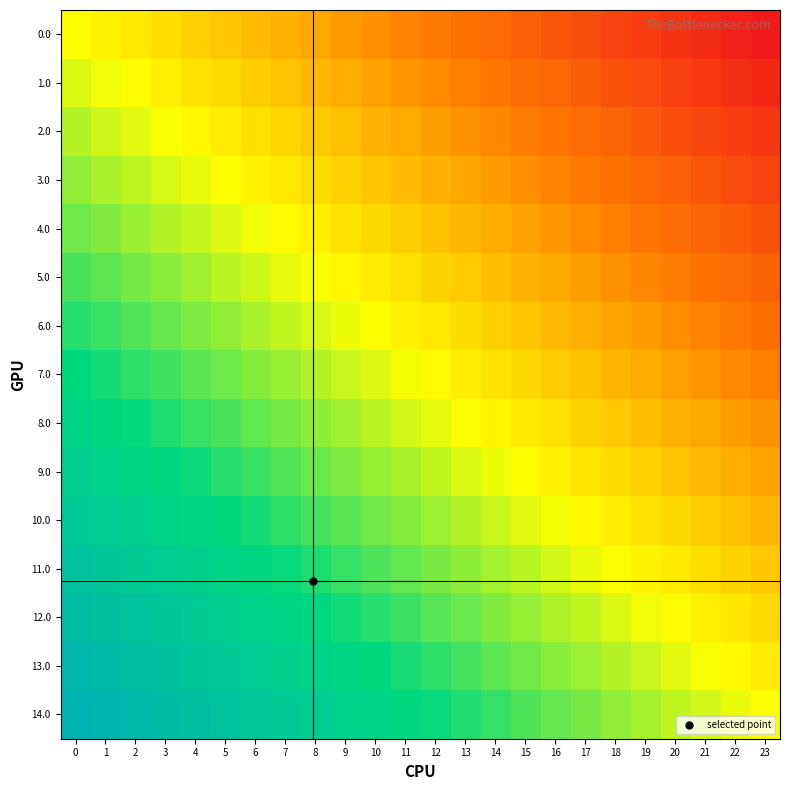

Reading right to left, list all the values displayed in this chart.

0.0: 23=-1.0	22=-1.0	21=-0.9	20=-0.9	19=-0.8	18=-0.8	17=-0.7	16=-0.7	15=-0.7	14=-0.6	13=-0.6	12=-0.5	11=-0.5	10=-0.4	9=-0.4	8=-0.3	7=-0.3	6=-0.3	5=-0.2	4=-0.2	3=-0.1	2=-0.1	1=-0.0	0=0.0
1.0: 23=-0.9	22=-0.9	21=-0.8	20=-0.8	19=-0.8	18=-0.7	17=-0.7	16=-0.6	15=-0.6	14=-0.5	13=-0.5	12=-0.5	11=-0.4	10=-0.4	9=-0.3	8=-0.3	7=-0.2	6=-0.2	5=-0.1	4=-0.1	3=-0.1	2=-0.0	1=0.0	0=0.1
2.0: 23=-0.9	22=-0.8	21=-0.8	20=-0.7	19=-0.7	18=-0.6	17=-0.6	16=-0.6	15=-0.5	14=-0.5	13=-0.4	12=-0.4	11=-0.3	10=-0.3	9=-0.2	8=-0.2	7=-0.2	6=-0.1	5=-0.1	4=-0.0	3=0.0	2=0.1	1=0.1	0=0.1
3.0: 23=-0.8	22=-0.7	21=-0.7	20=-0.7	19=-0.6	18=-0.6	17=-0.5	16=-0.5	15=-0.4	14=-0.4	13=-0.4	12=-0.3	11=-0.3	10=-0.2	9=-0.2	8=-0.1	7=-0.1	6=-0.0	5=-0.0	4=0.0	3=0.1	2=0.1	1=0.2	0=0.2
4.0: 23=-0.7	22=-0.7	21=-0.6	20=-0.6	19=-0.5	18=-0.5	17=-0.5	16=-0.4	15=-0.4	14=-0.3	13=-0.3	12=-0.2	11=-0.2	10=-0.1	9=-0.1	8=-0.1	7=-0.0	6=0.0	5=0.1	4=0.1	3=0.2	2=0.2	1=0.2	0=0.3
5.0: 23=-0.6	22=-0.6	21=-0.6	20=-0.5	19=-0.5	18=-0.4	17=-0.4	16=-0.3	15=-0.3	14=-0.3	13=-0.2	12=-0.2	11=-0.1	10=-0.1	9=-0.0	8=0.0	7=0.1	6=0.1	5=0.1	4=0.2	3=0.2	2=0.3	1=0.3	0=0.4
6.0: 23=-0.6	22=-0.5	21=-0.5	20=-0.4	19=-0.4	18=-0.4	17=-0.3	16=-0.3	15=-0.2	14=-0.2	13=-0.1	12=-0.1	11=-0.0	10=-0.0	9=0.0	8=0.1	7=0.1	6=0.2	5=0.2	4=0.3	3=0.3	2=0.3	1=0.4	0=0.4
7.0: 23=-0.5	22=-0.5	21=-0.4	20=-0.4	19=-0.3	18=-0.3	17=-0.2	16=-0.2	15=-0.2	14=-0.1	13=-0.1	12=-0.0	11=0.0	10=0.1	9=0.1	8=0.2	7=0.2	6=0.2	5=0.3	4=0.3	3=0.4	2=0.4	1=0.5	0=0.5
8.0: 23=-0.4	22=-0.4	21=-0.3	20=-0.3	19=-0.3	18=-0.2	17=-0.2	16=-0.1	15=-0.1	14=-0.0	13=0.0	12=0.0	11=0.1	10=0.1	9=0.2	8=0.2	7=0.3	6=0.3	5=0.4	4=0.4	3=0.4	2=0.5	1=0.5	0=0.6
9.0: 23=-0.4	22=-0.3	21=-0.3	20=-0.2	19=-0.2	18=-0.1	17=-0.1	16=-0.1	15=-0.0	14=0.0	13=0.1	12=0.1	11=0.2	10=0.2	9=0.3	8=0.3	7=0.3	6=0.4	5=0.4	4=0.5	3=0.5	2=0.6	1=0.6	0=0.6
10.0: 23=-0.3	22=-0.2	21=-0.2	20=-0.2	19=-0.1	18=-0.1	17=-0.0	16=0.0	15=0.1	14=0.1	13=0.1	12=0.2	11=0.2	10=0.3	9=0.3	8=0.4	7=0.4	6=0.5	5=0.5	4=0.5	3=0.6	2=0.6	1=0.7	0=0.7
11.0: 23=-0.2	22=-0.2	21=-0.1	20=-0.1	19=-0.0	18=0.0	17=0.0	16=0.1	15=0.1	14=0.2	13=0.2	12=0.3	11=0.3	10=0.4	9=0.4	8=0.4	7=0.5	6=0.5	5=0.6	4=0.6	3=0.7	2=0.7	1=0.7	0=0.8
12.0: 23=-0.1	22=-0.1	21=-0.1	20=-0.0	19=0.0	18=0.1	17=0.1	16=0.2	15=0.2	14=0.2	13=0.3	12=0.3	11=0.4	10=0.4	9=0.5	8=0.5	7=0.6	6=0.6	5=0.6	4=0.7	3=0.7	2=0.8	1=0.8	0=0.9
13.0: 23=-0.1	22=-0.0	21=0.0	20=0.1	19=0.1	18=0.1	17=0.2	16=0.2	15=0.3	14=0.3	13=0.4	12=0.4	11=0.5	10=0.5	9=0.5	8=0.6	7=0.6	6=0.7	5=0.7	4=0.8	3=0.8	2=0.8	1=0.9	0=0.9
14.0: 23=0.0	22=0.0	21=0.1	20=0.1	19=0.2	18=0.2	17=0.3	16=0.3	15=0.3	14=0.4	13=0.4	12=0.5	11=0.5	10=0.6	9=0.6	8=0.7	7=0.7	6=0.7	5=0.8	4=0.8	3=0.9	2=0.9	1=1.0	0=1.0